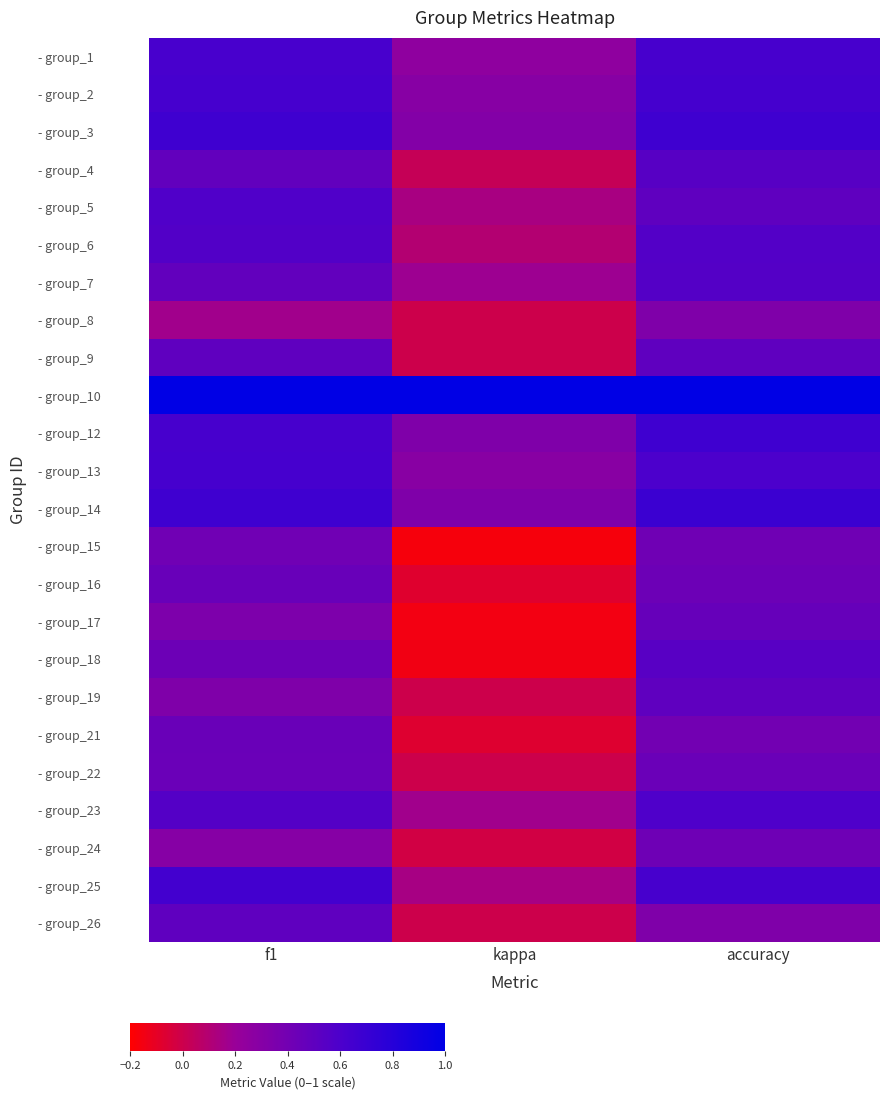

Count the number of data series in this chart.

24